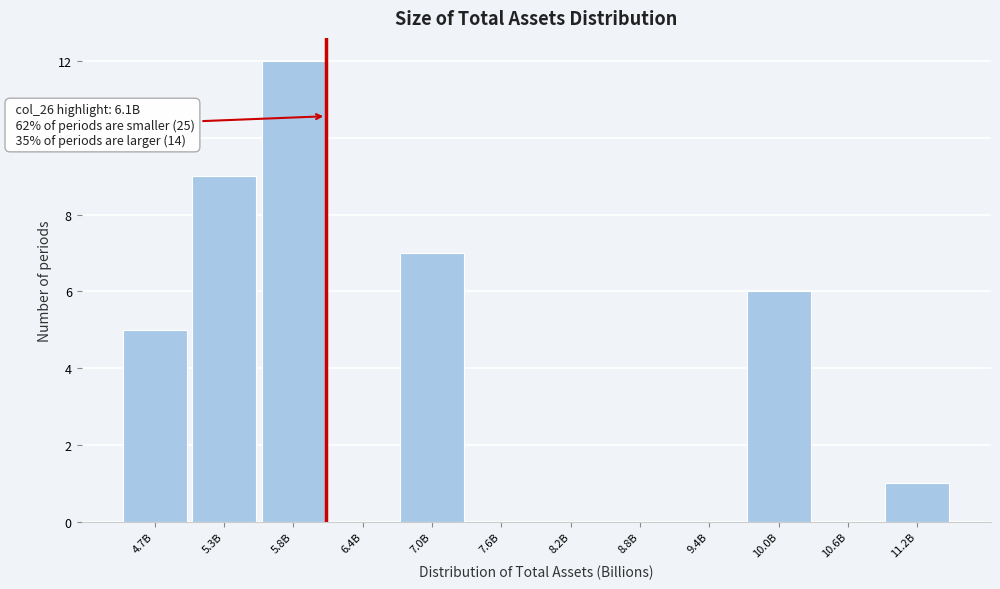

Reading right to left, transcribe all the data shown in this chart.

11.2B=1	10.6B=0	10.0B=6	9.4B=0	8.8B=0	8.2B=0	7.6B=0	7.0B=7	6.4B=0	5.8B=12	5.3B=9	4.7B=5